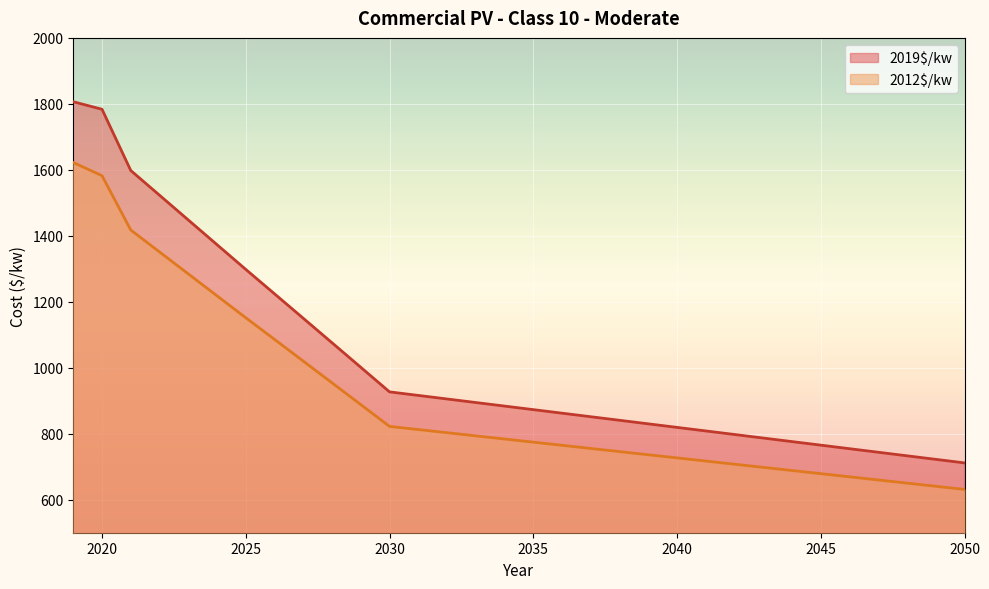

List the series in order of their overall mean, highest first.

2019$/kw, 2012$/kw